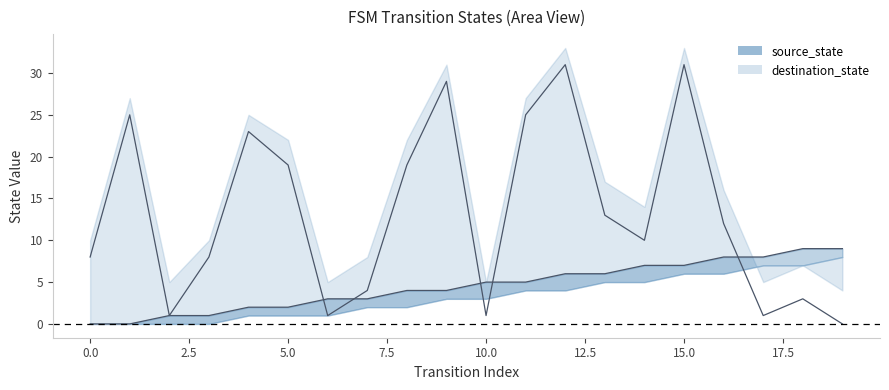

At which category is the sum across all series the highest?

15